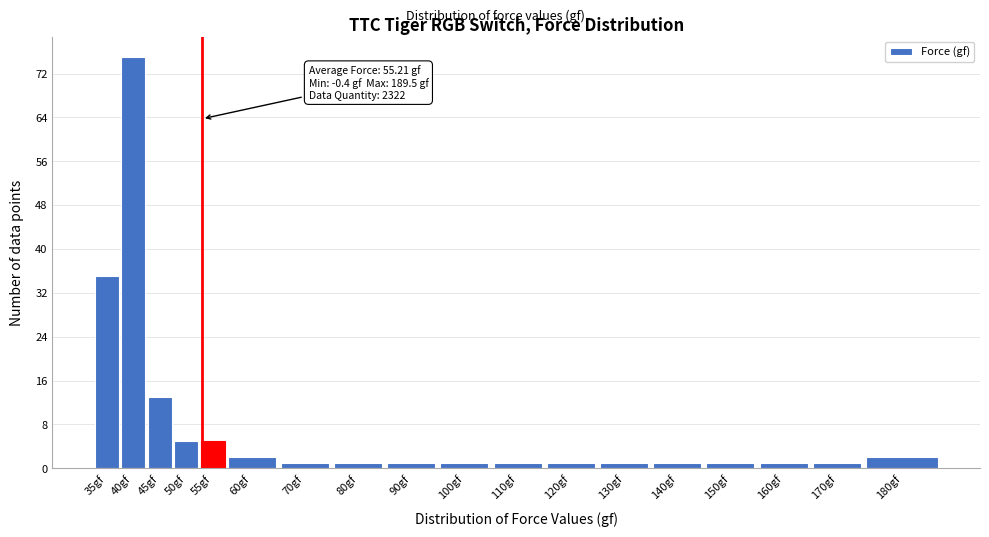

Reading right to left, extract all data points from this chart.

180gf=2	170gf=1	160gf=1	150gf=1	140gf=1	130gf=1	120gf=1	110gf=1	100gf=1	90gf=1	80gf=1	70gf=1	60gf=2	55gf=5	50gf=5	45gf=13	40gf=75	35gf=35